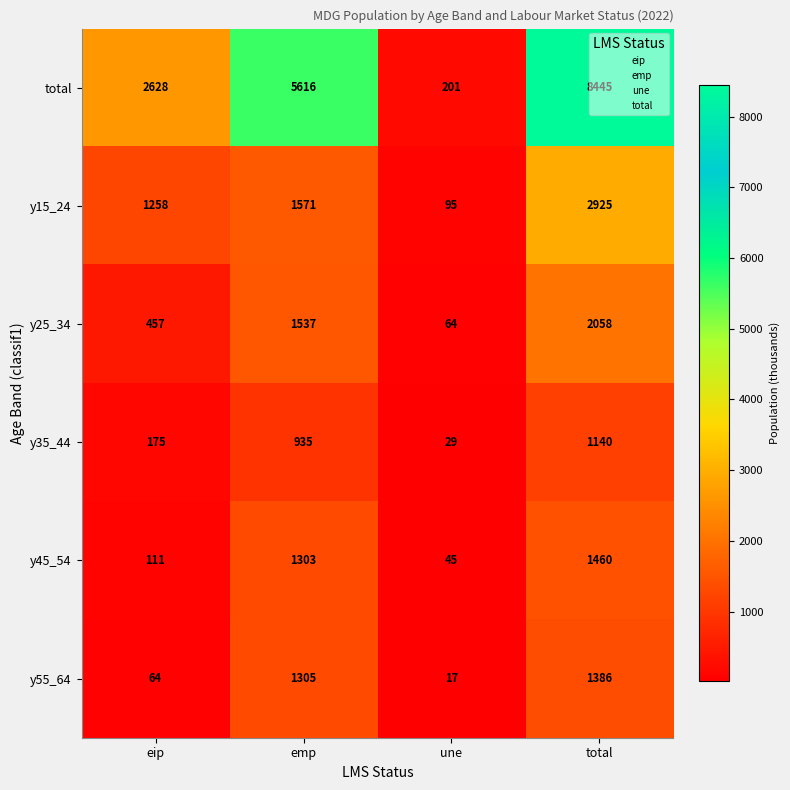

What is the sum of the y15_24 values at total and emp?

4496